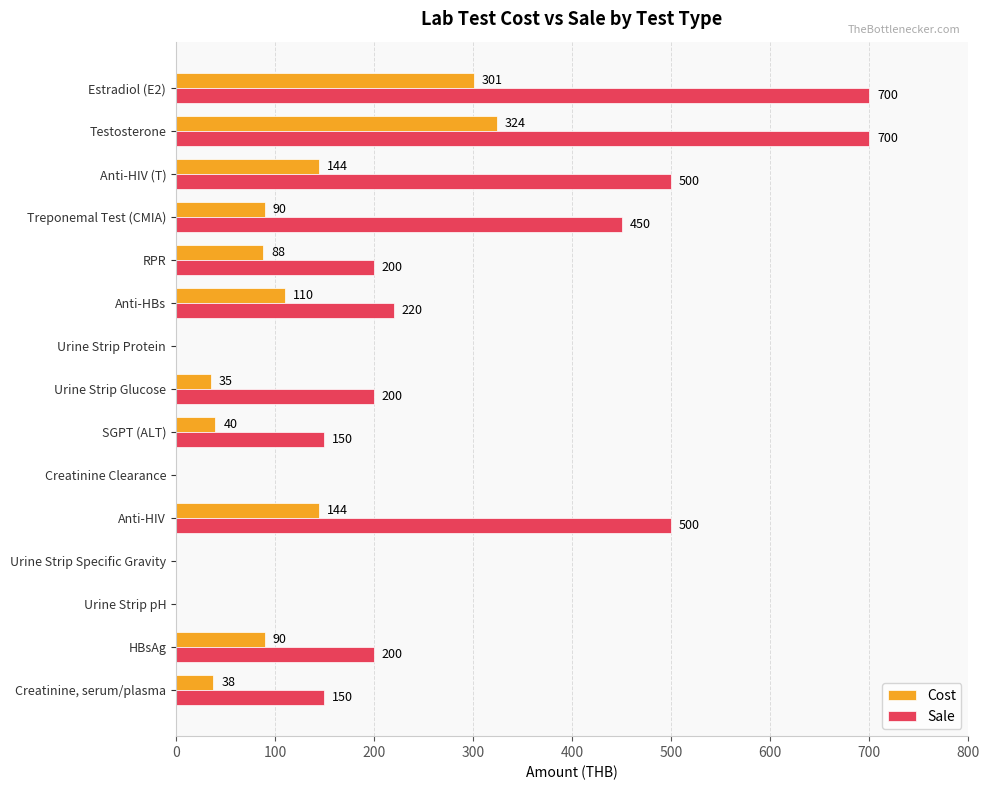

How many distinct data groups are displayed?

2